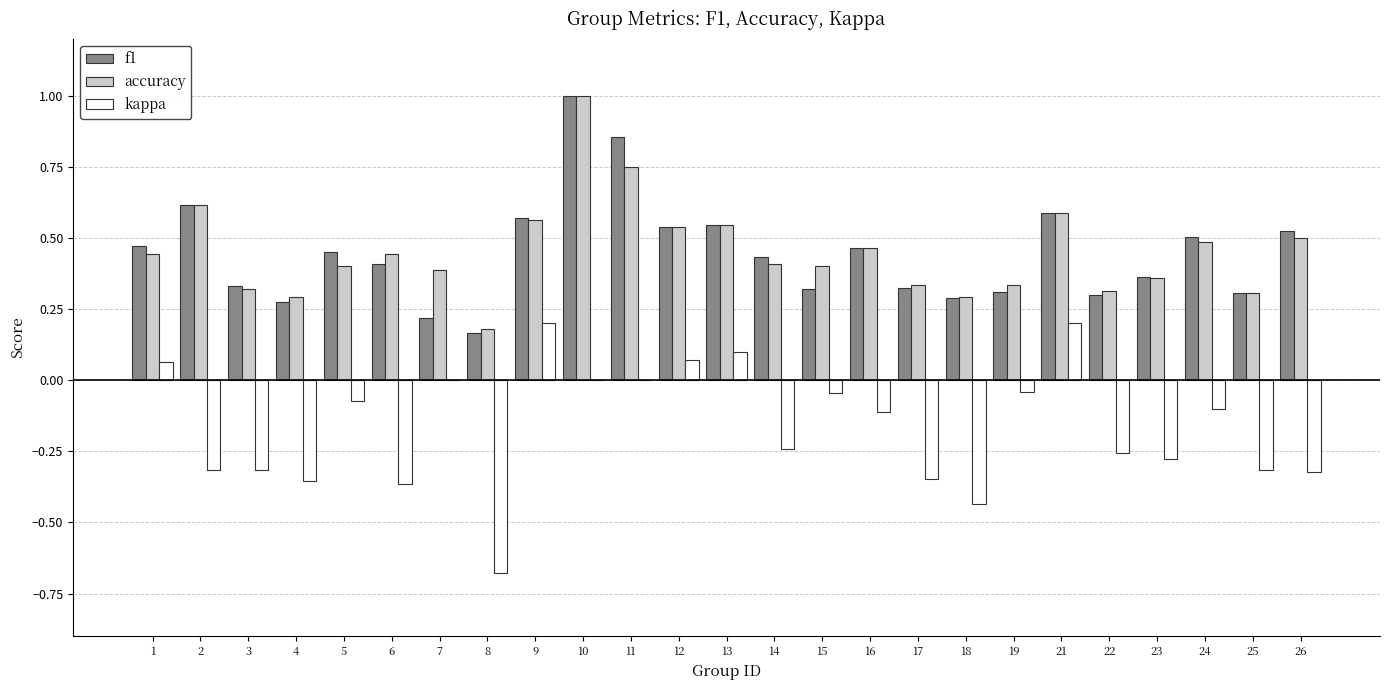

What is the sum of all kappa values?

-4.0